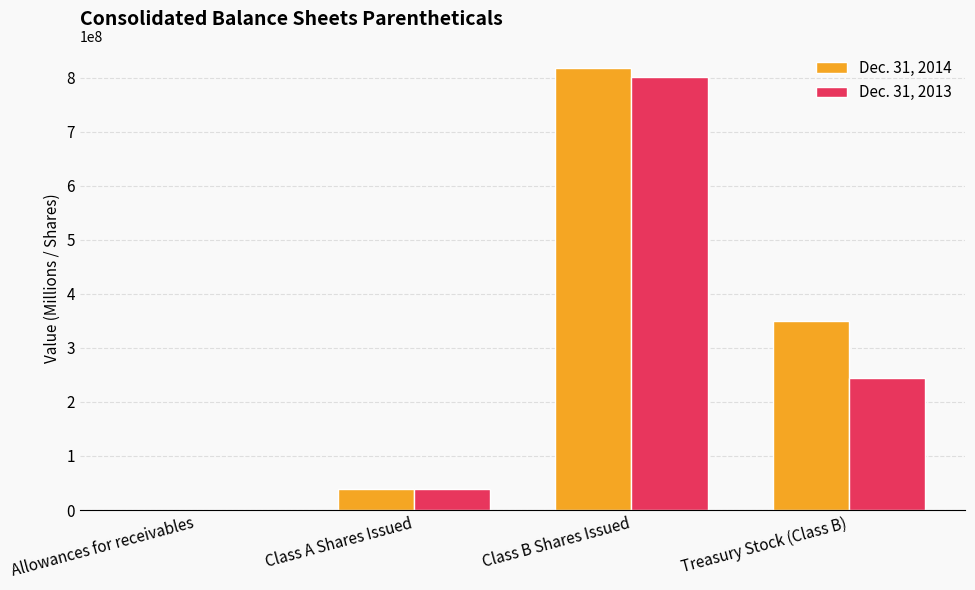

Reading right to left, transcribe all the data shown in this chart.

Dec. 31, 2014: 349000000	818000000	38000000	50
Dec. 31, 2013: 244000000	801000000	39000000	60